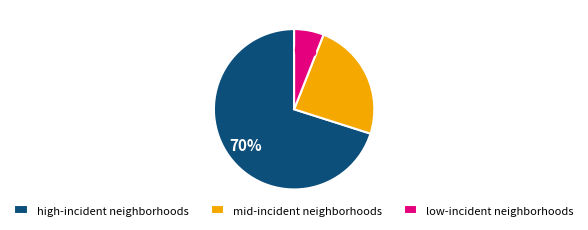

Rank the categories by value from highest to lowest.

high-incident neighborhoods, mid-incident neighborhoods, low-incident neighborhoods